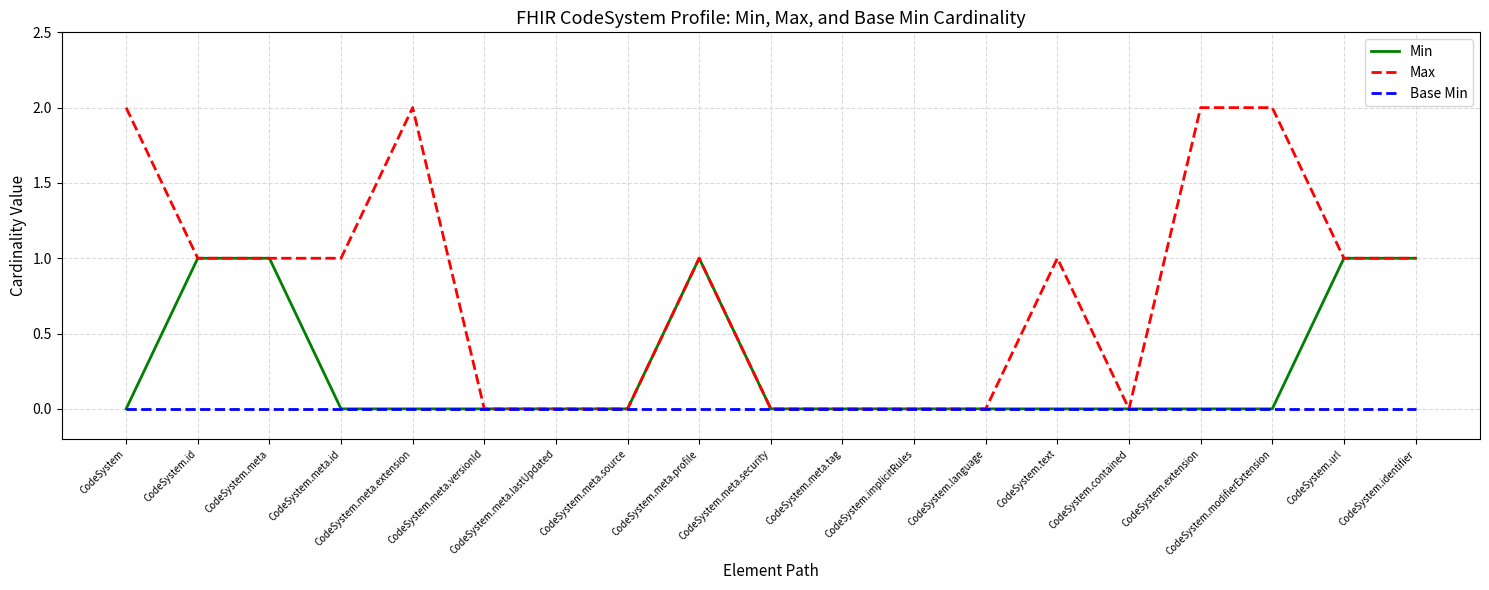

The value of Min at CodeSystem.contained is 0. True or false?

True